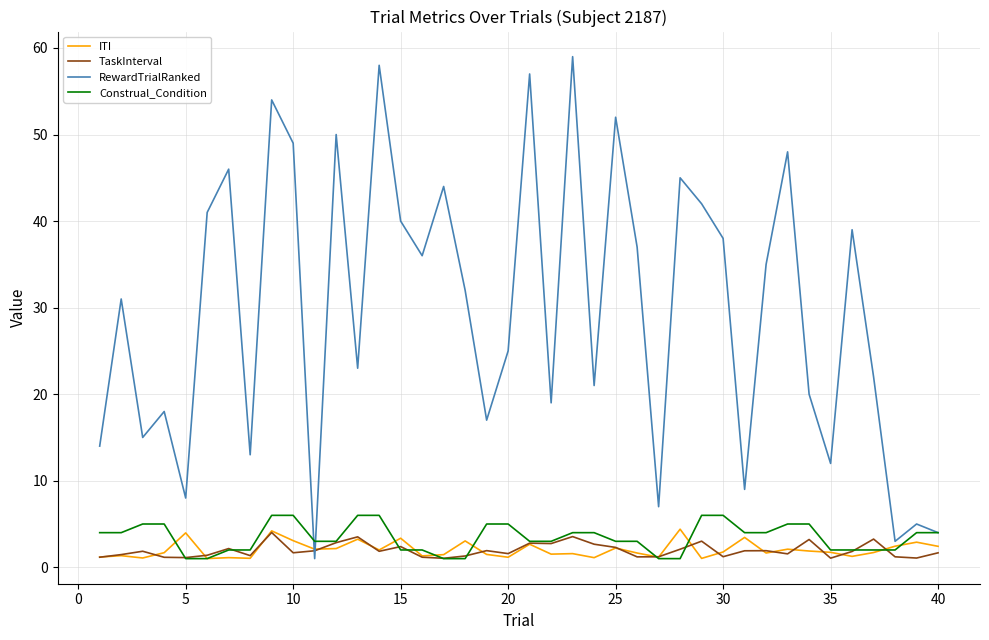

Which series has the largest total across all categories?

RewardTrialRanked